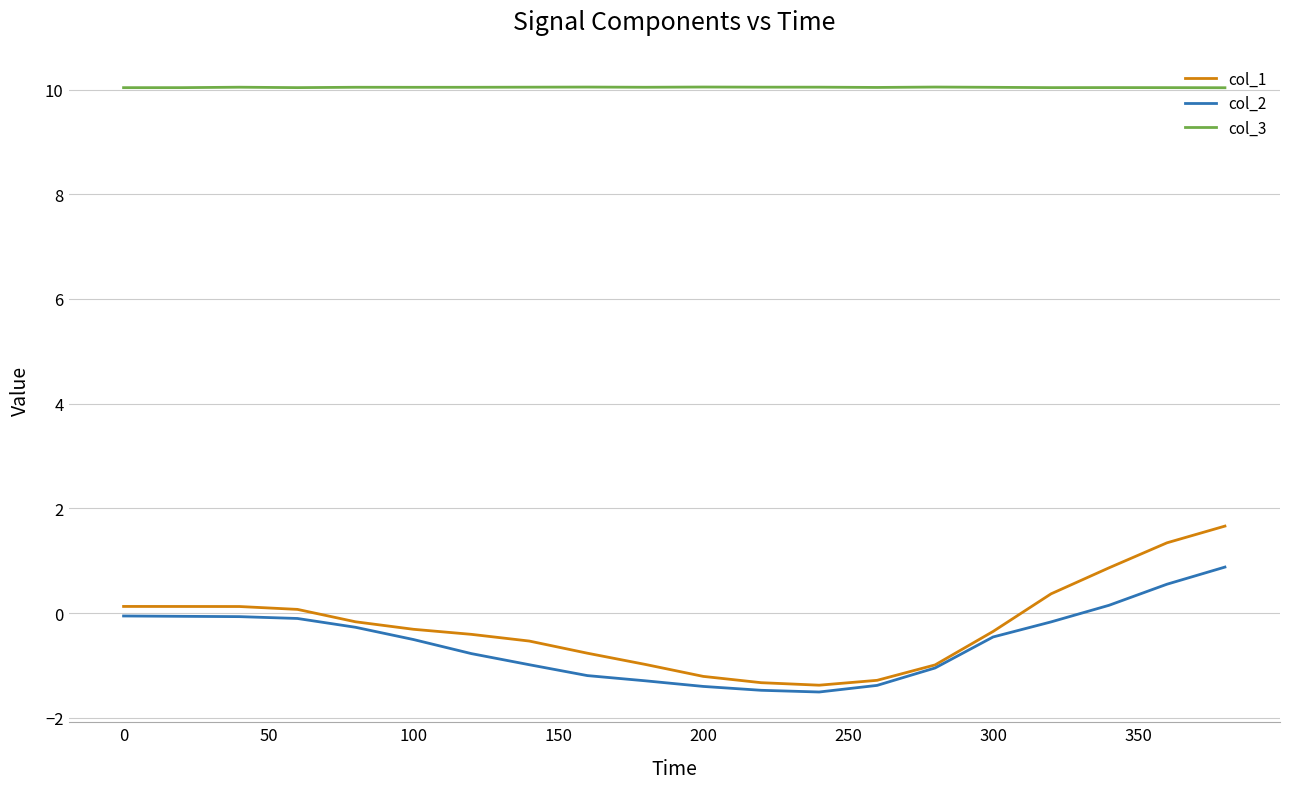

Which series has the largest range (max minus min)?

col_1